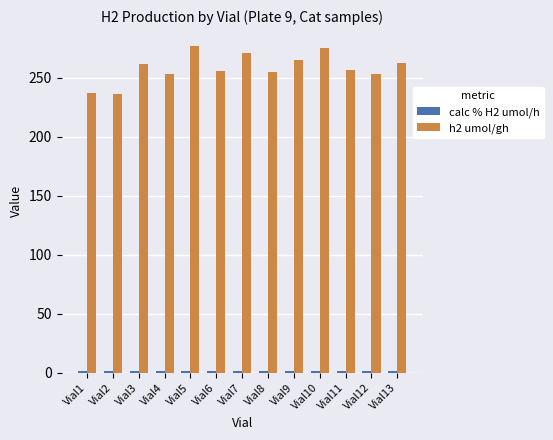

What is the spread (max minus min) of values at Vial13?

261.5